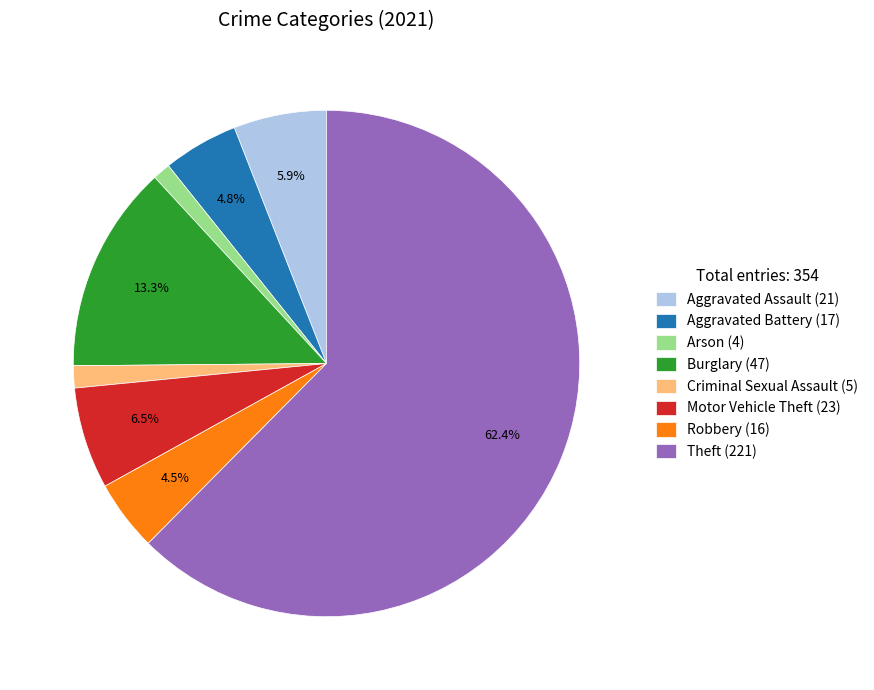

How much of the chart is everything except Burglary (47)?

86.7%